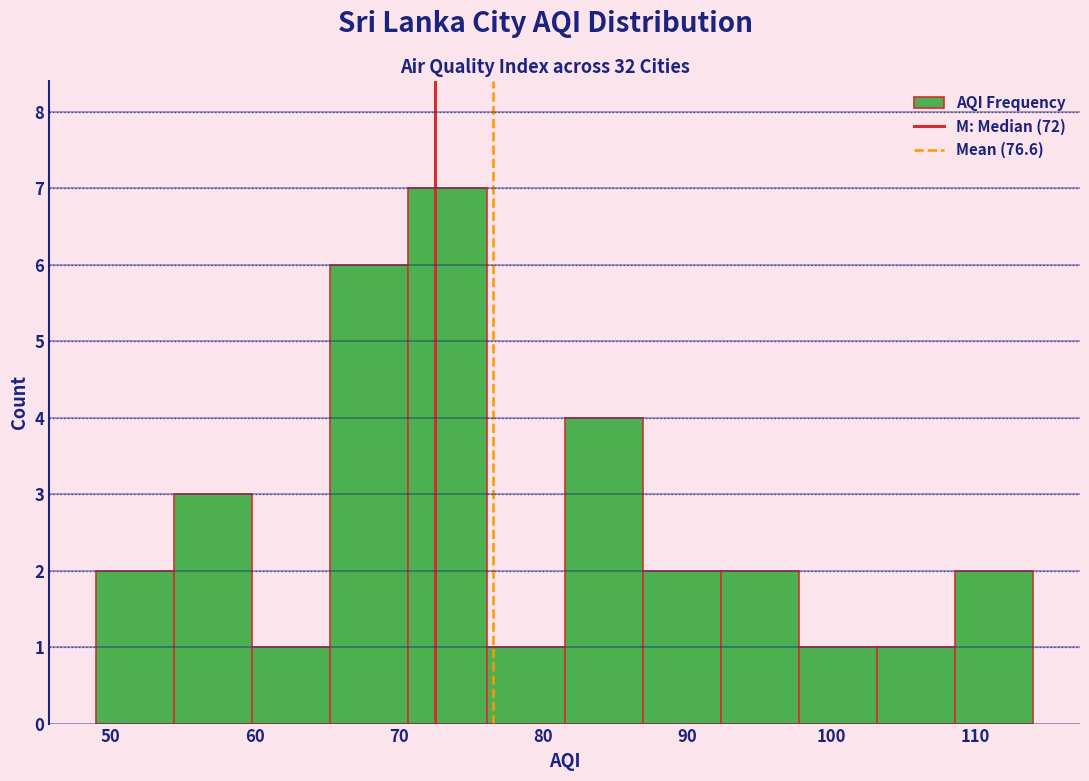

What is the height of the bar covering 54 to 60 on the x-axis? Neither the bar edges nor the heights are printed on the chart, so give them approximately, as read against the axes.

3